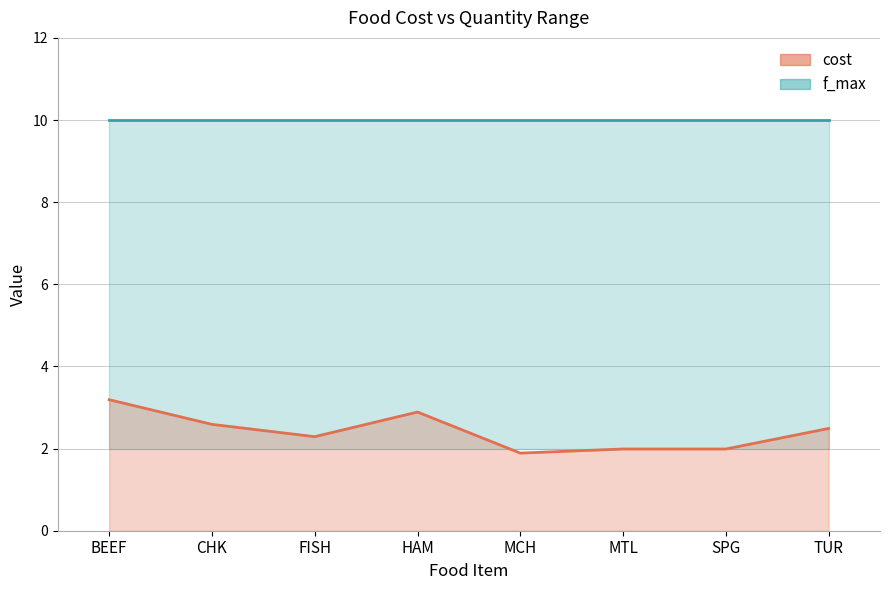

List the labels in order of value, largest first.

BEEF, HAM, CHK, TUR, FISH, MTL, SPG, MCH